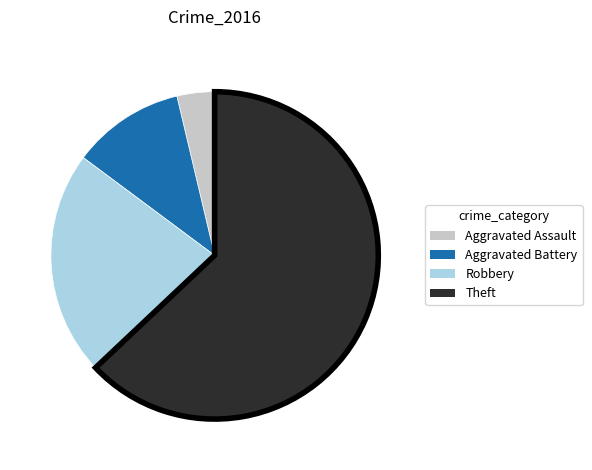

Does Aggravated Assault account for over 50% of the chart?

No